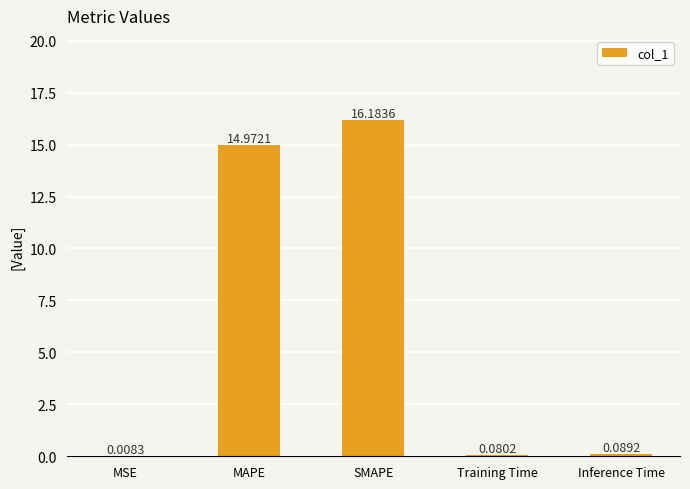

Which category has the highest value across all series?

SMAPE